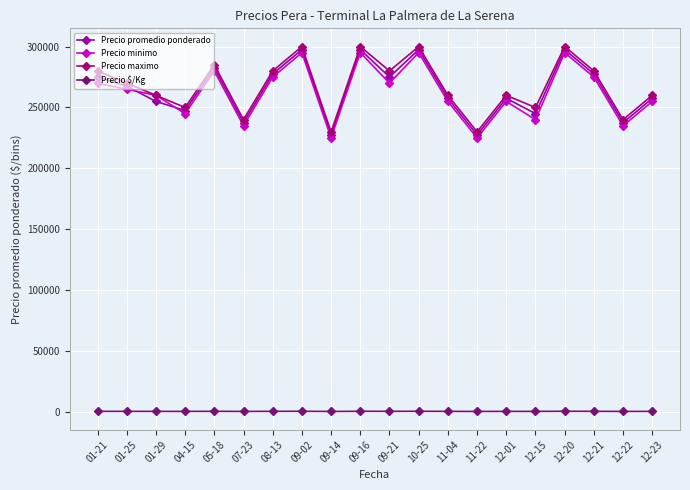

What is the label of the 7th point from the left?

08-13